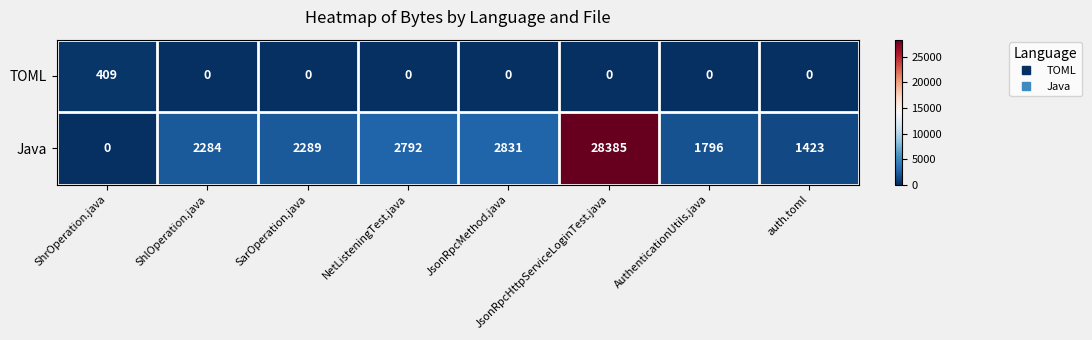

The value of TOML at ShrOperation.java is 582. True or false?

False